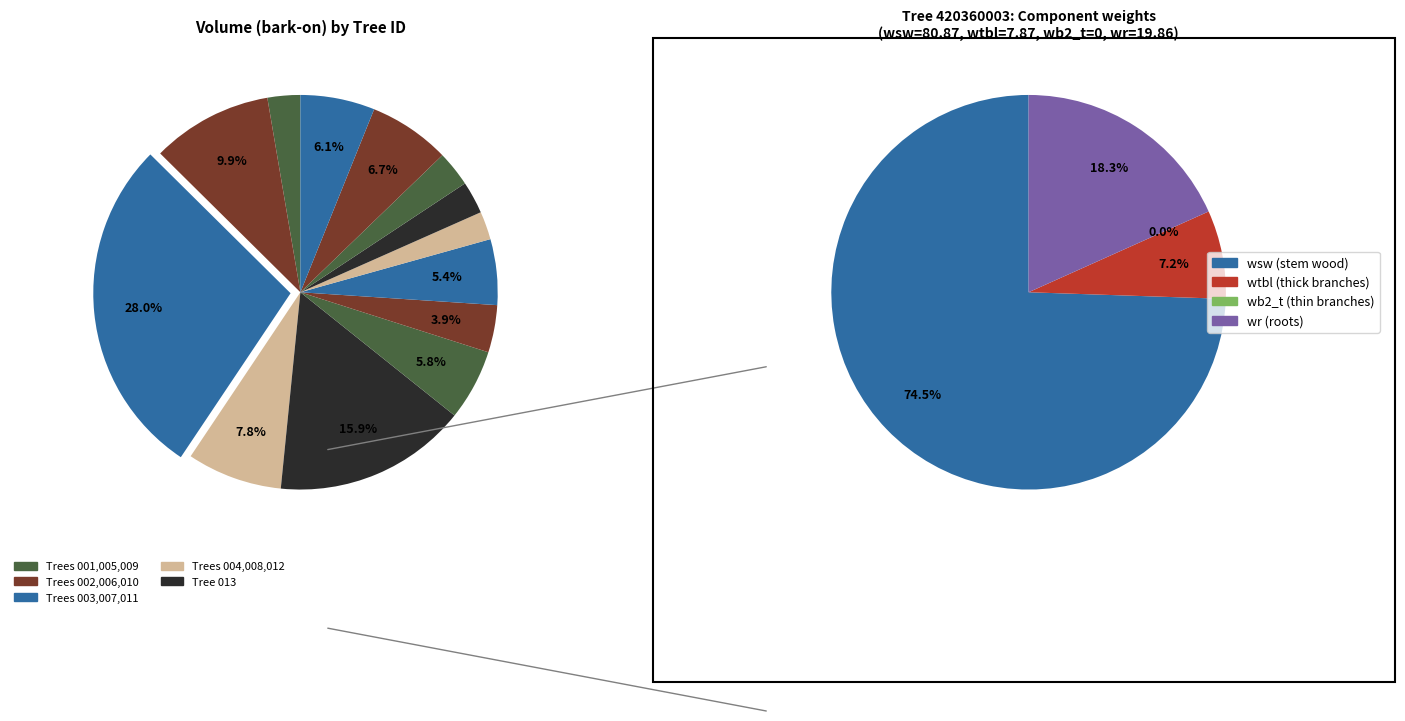

The 420360006 slice represents 1% of the pie. True or false?

False